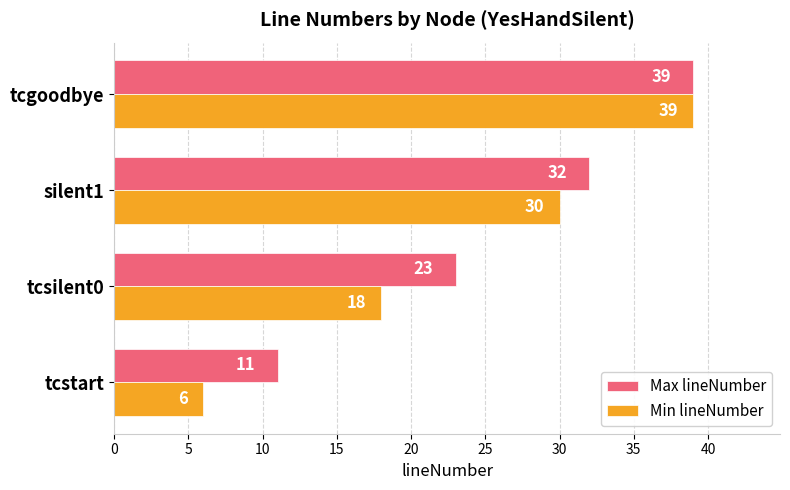

What are all the series names shown in the legend?

Max lineNumber, Min lineNumber